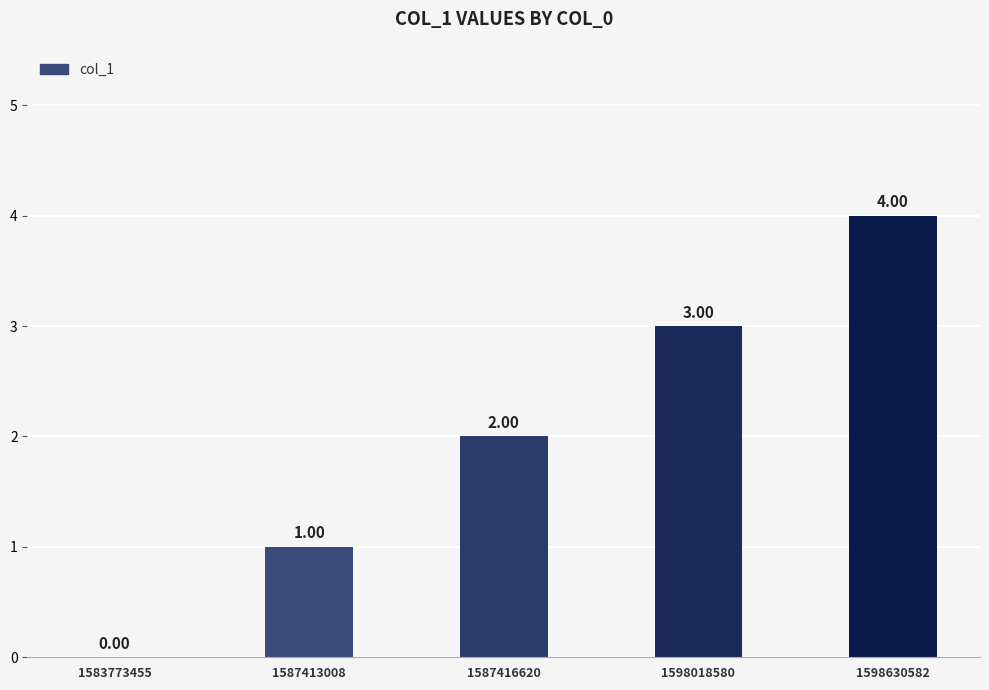

Where is the data nearest to the value 2?

1587416620